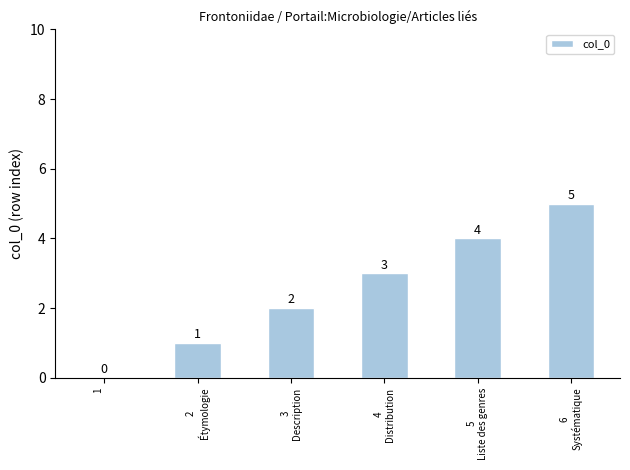

What is the maximum value shown in the chart?

5